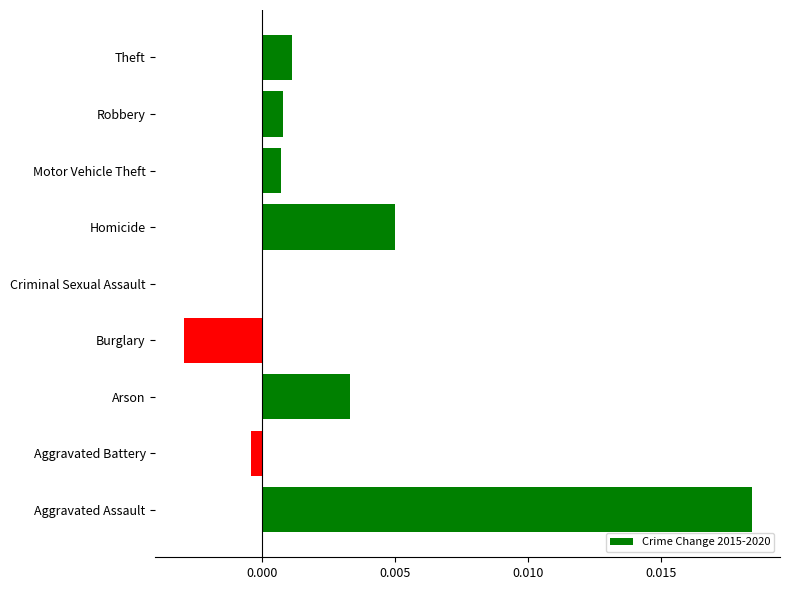

Which has a higher value, Motor Vehicle Theft or Criminal Sexual Assault?

Motor Vehicle Theft